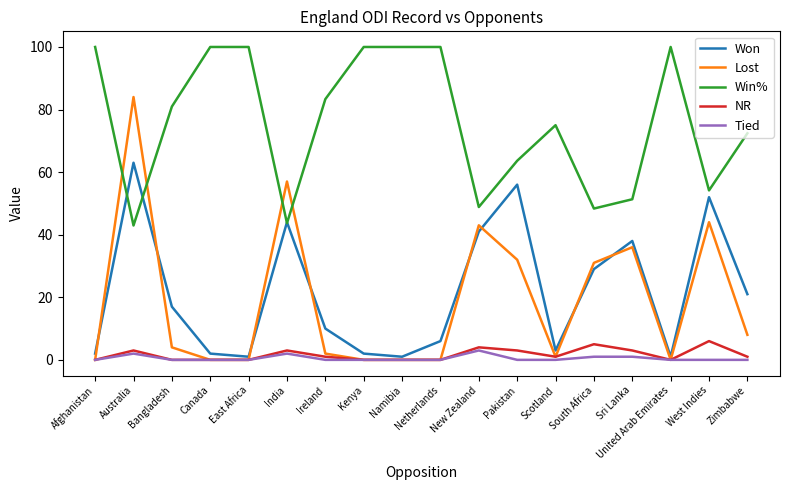

What is the difference between the maximum and minimum values in the Lost series?

84.0